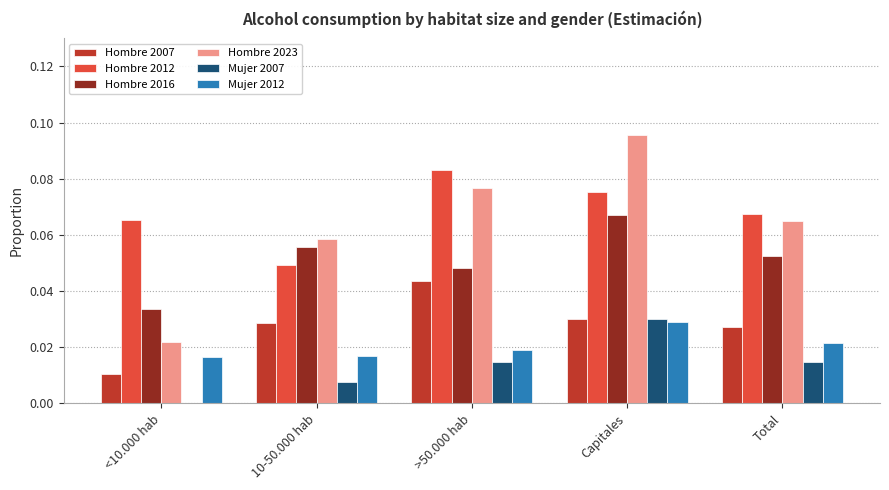

Are the bars horizontal?

No